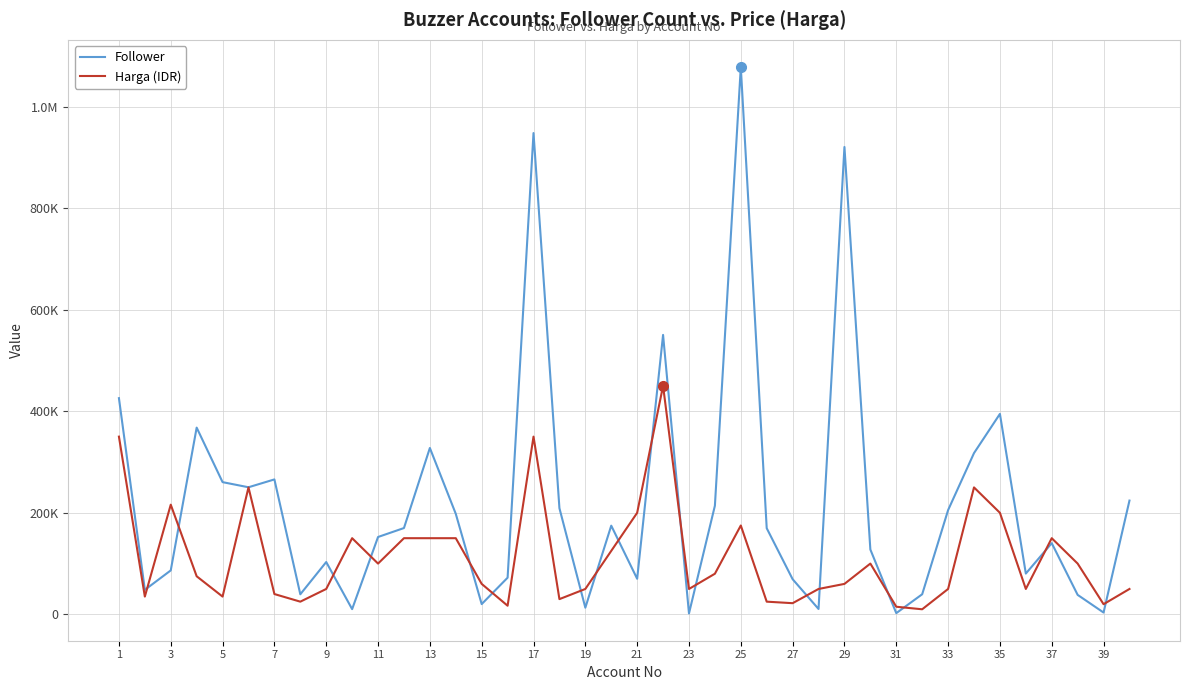

True or false: Follower and Harga (IDR) cross at least once.

True